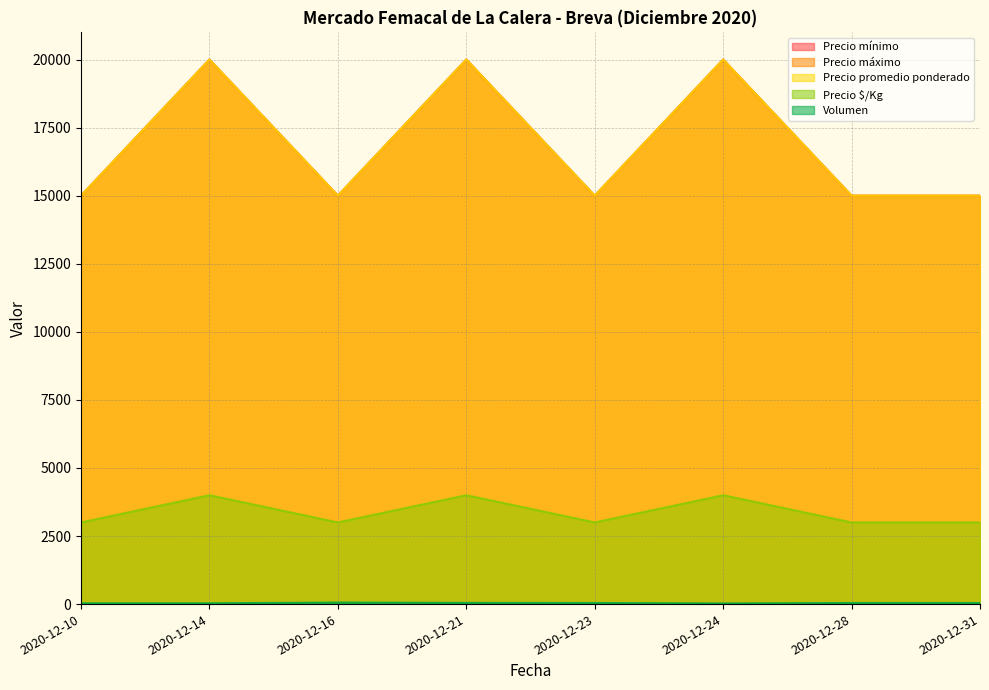

What is the maximum value for Precio promedio ponderado?

20000